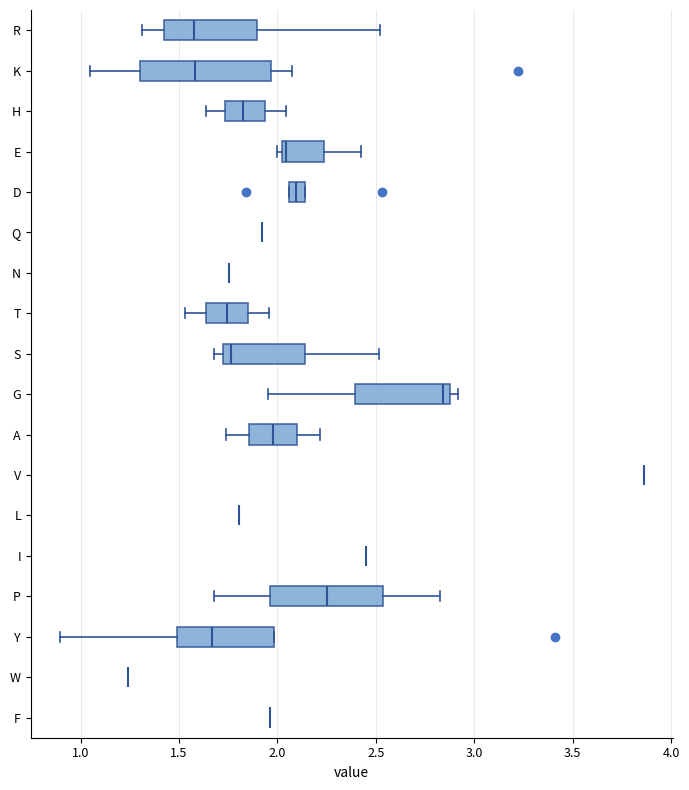

Reading bottom to top, transcribe this box plot: for each box, give where its median line is, the range the box spans, and where its two whiskers end, as read against the x-axis. The values are not printed on the chart, so give them approximately, as read against the axis.

F: box collapsed to a line at 1.95, whiskers 1.95 to 1.95
W: box collapsed to a line at 1.25, whiskers 1.25 to 1.25
Y: median 1.65, box 1.50 to 2.00, whiskers 0.90 to 2.00
P: median 2.25, box 1.95 to 2.55, whiskers 1.70 to 2.85
I: box collapsed to a line at 2.45, whiskers 2.45 to 2.45
L: box collapsed to a line at 1.80, whiskers 1.80 to 1.80
V: box collapsed to a line at 3.85, whiskers 3.85 to 3.85
A: median 2.00, box 1.85 to 2.10, whiskers 1.75 to 2.20
G: median 2.85, box 2.40 to 2.90, whiskers 1.95 to 2.90 (just right of the box's right edge)
S: median 1.75, box 1.70 to 2.15, whiskers 1.70 (just left of the box's left edge) to 2.50
T: median 1.75, box 1.65 to 1.85, whiskers 1.55 to 1.95
N: box collapsed to a line at 1.75, whiskers 1.75 to 1.75
Q: box collapsed to a line at 1.90, whiskers 1.90 to 1.90
D: median 2.10, box 2.05 to 2.15, whiskers 2.05 to 2.15
E: median 2.05, box 2.00 to 2.25, whiskers 2.00 (just left of the box's left edge) to 2.40
H: median 1.85, box 1.75 to 1.95, whiskers 1.65 to 2.05
K: median 1.60, box 1.30 to 1.95, whiskers 1.05 to 2.05
R: median 1.60, box 1.40 to 1.90, whiskers 1.30 to 2.50